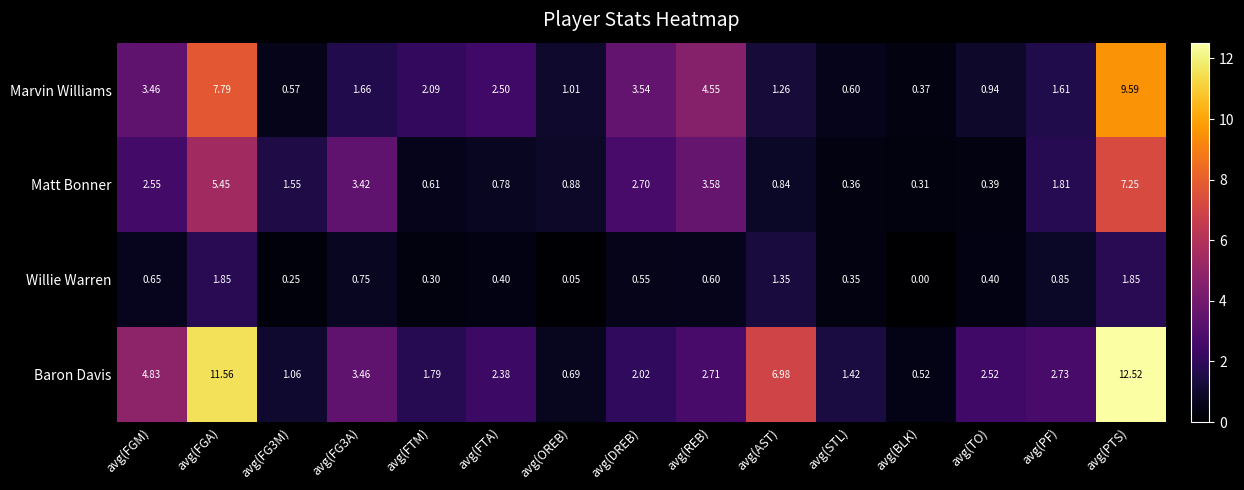

Where does the Baron Davis series first go above 2?

avg(FGM)